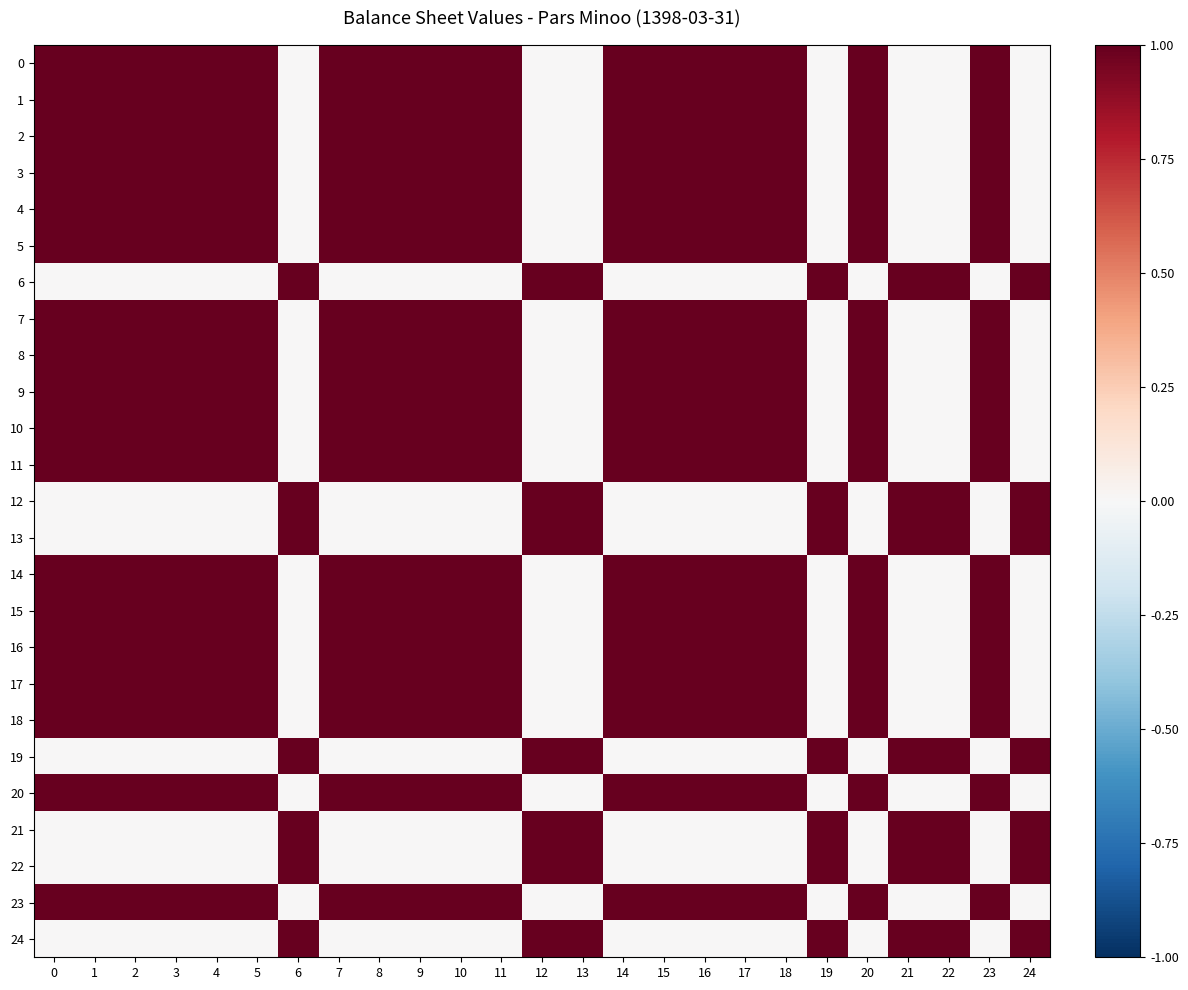

How many series are shown in this chart?

25